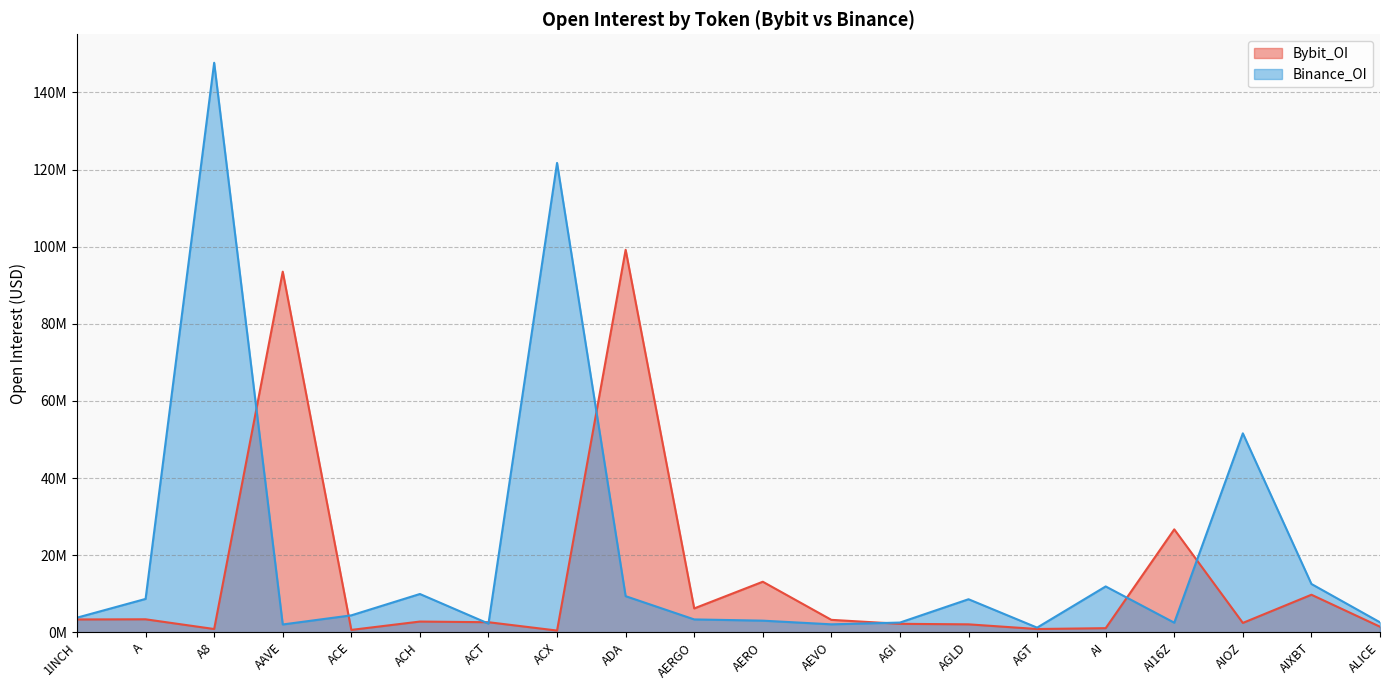

At which label does Binance_OI first exceed 4388711?

A